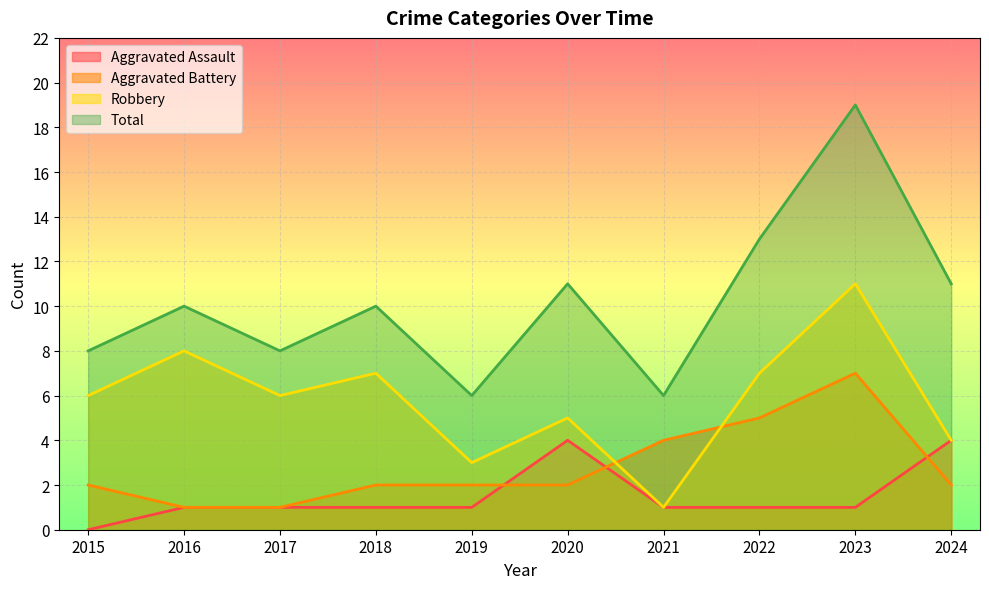

Reading left to right, list all the values displayed in this chart.

Aggravated Assault: 2015=0	2016=1	2017=1	2018=1	2019=1	2020=4	2021=1	2022=1	2023=1	2024=4
Aggravated Battery: 2015=2	2016=1	2017=1	2018=2	2019=2	2020=2	2021=4	2022=5	2023=7	2024=2
Robbery: 2015=6	2016=8	2017=6	2018=7	2019=3	2020=5	2021=1	2022=7	2023=11	2024=4
Total: 2015=8	2016=10	2017=8	2018=10	2019=6	2020=11	2021=6	2022=13	2023=19	2024=11